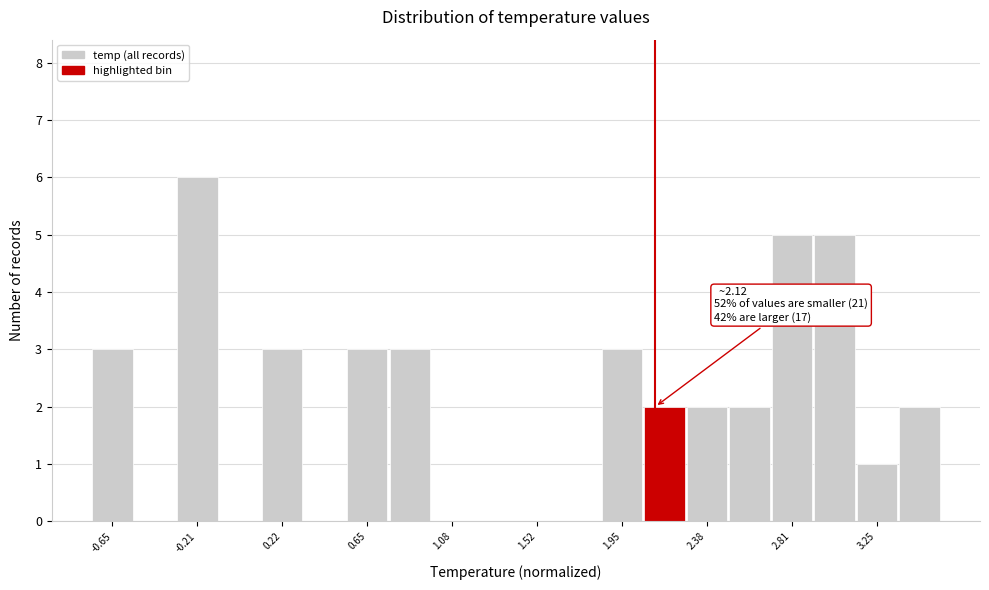

Over which range of the x-axis is the bar tallest?

-0.30 to -0.10